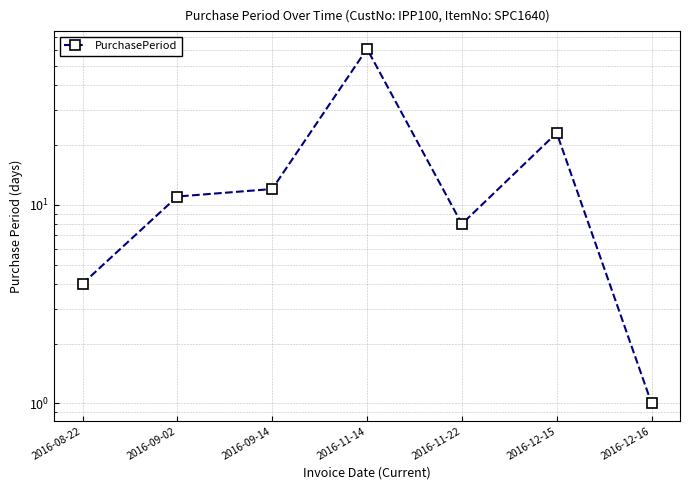

What is the change in value from 2016-09-14 to 2016-11-14?

+49